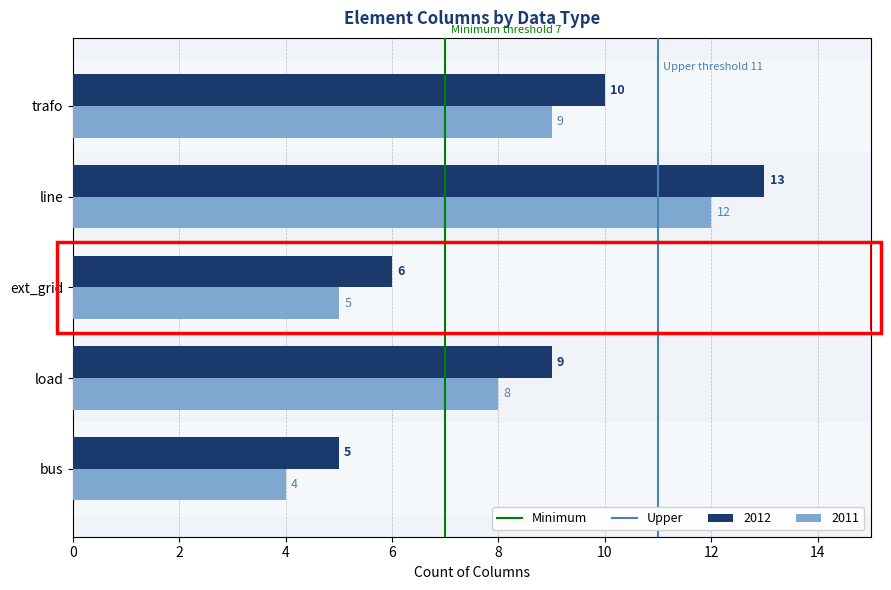

Which series has the largest total across all categories?

2012